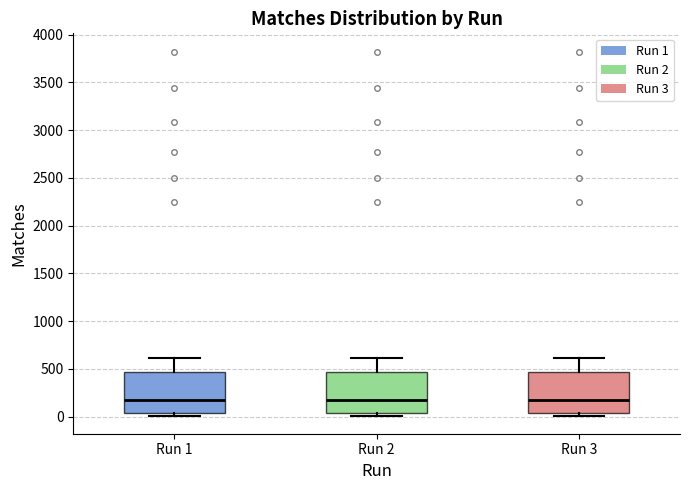

Reading left to right, read every box against the y-axis: the position of its median line, the range the box covers, and the ends of its whiskers. The values are not printed on the chart, so give them approximately, as read against the axis.

Run 1: median 150, box 50 to 450, whiskers 0 to 600
Run 2: median 150, box 50 to 450, whiskers 0 to 600
Run 3: median 150, box 50 to 450, whiskers 0 to 600